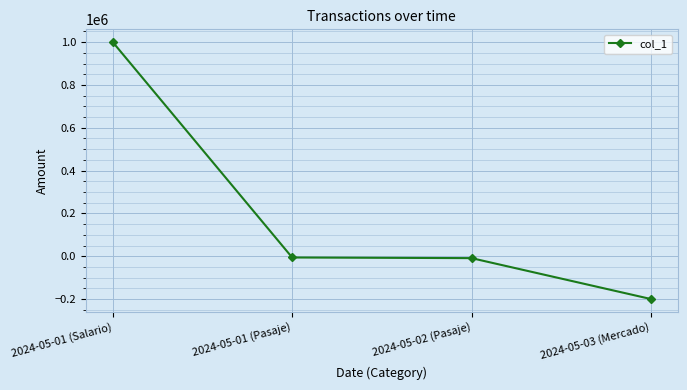

Which has a higher value, 2024-05-03 (Mercado) or 2024-05-01 (Salario)?

2024-05-01 (Salario)